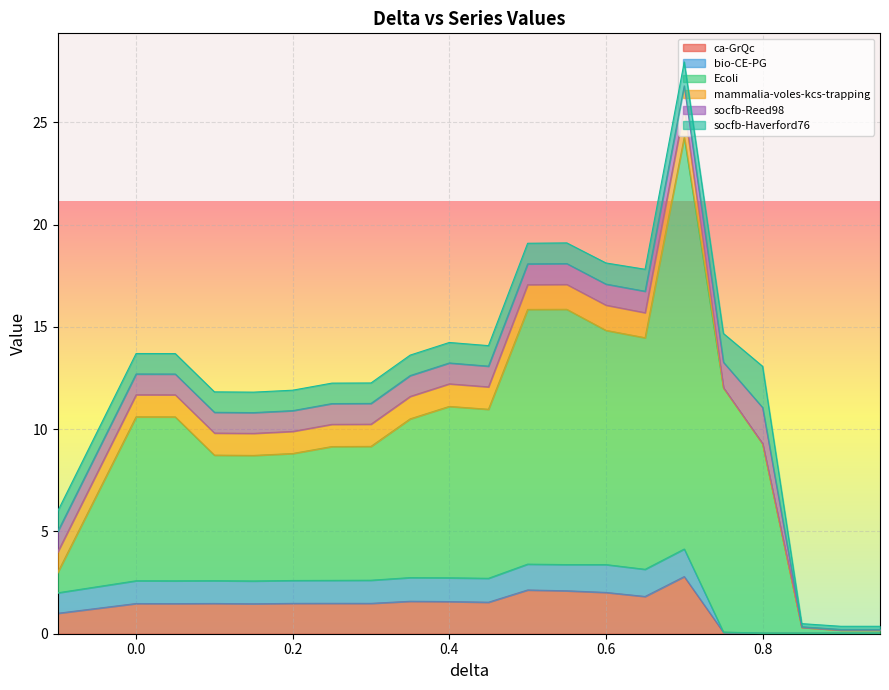

True or false: Ecoli and ca-GrQc cross at least once.

False